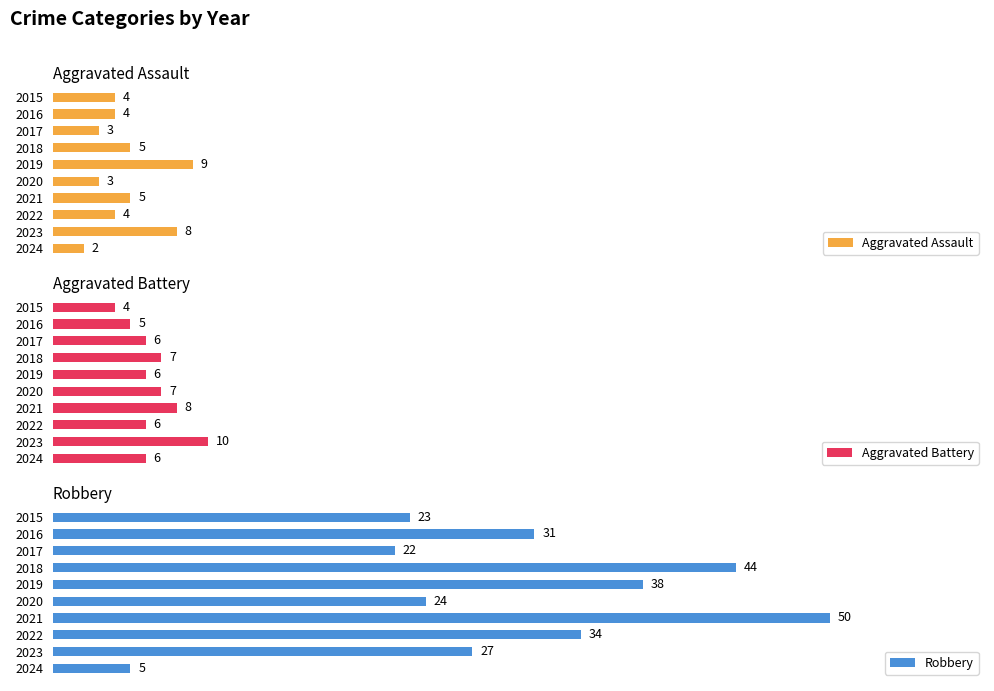

Rank the categories by Robbery value from lowest to highest.

2024, 2017, 2015, 2020, 2023, 2016, 2022, 2019, 2018, 2021